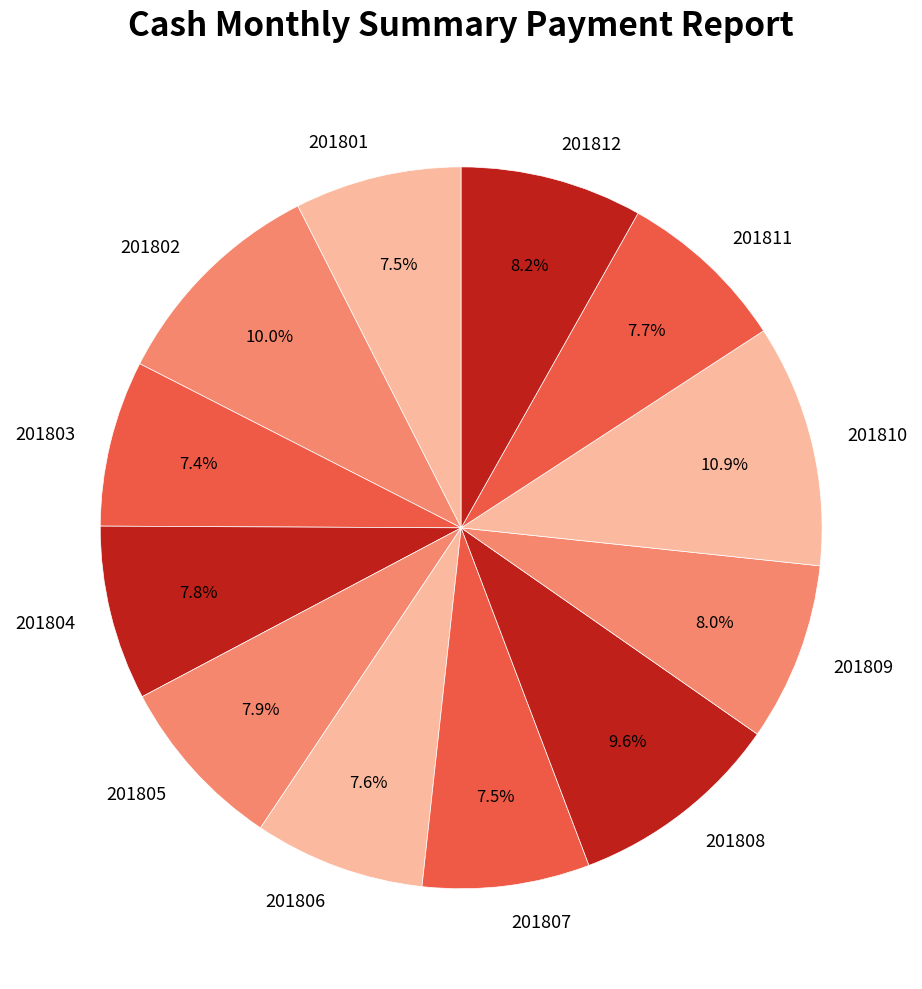

How many segments does this pie chart have?

12